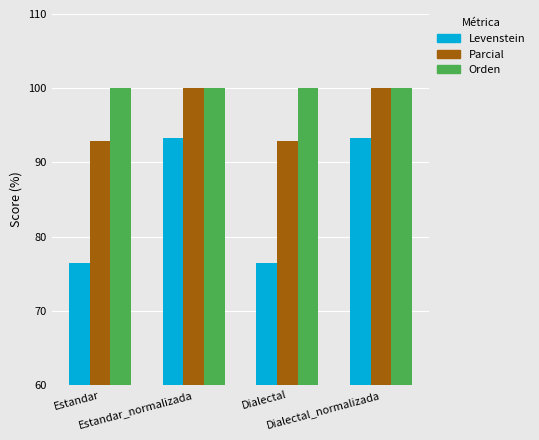

The value of Orden at Dialectal_normalizada is 100.0. True or false?

True